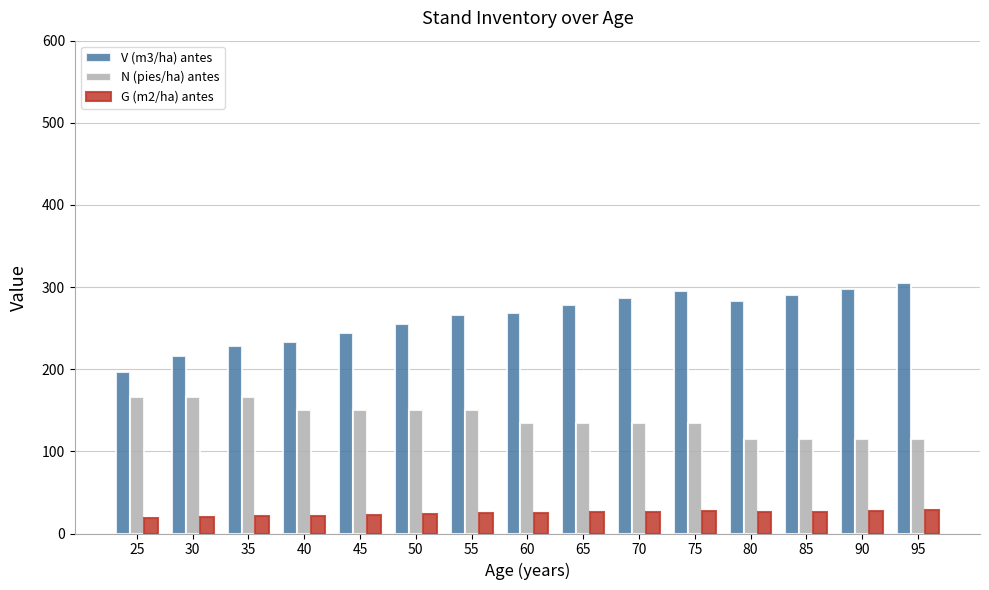

Between 50 and 70, which series saw the biggest shift?

V (m3/ha) antes